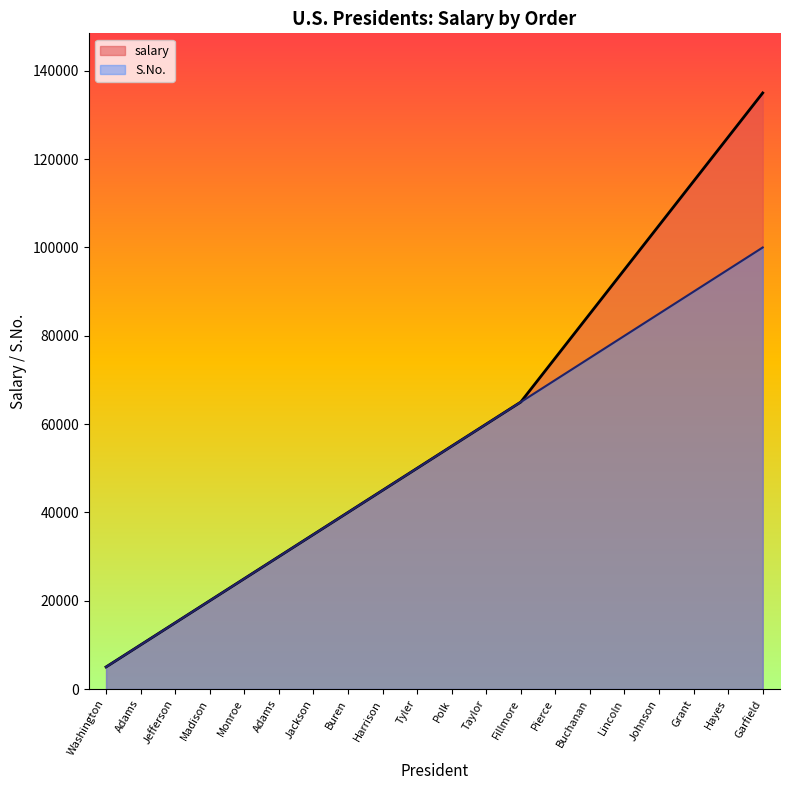

At Johnson, list the series in order from largest to smallest.

salary, S.No.